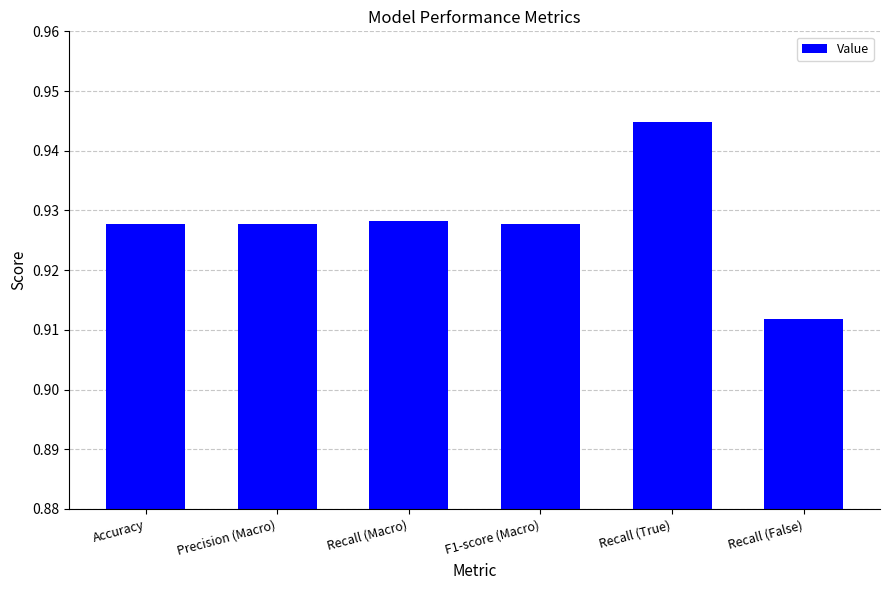

What is the sum of the values at Precision (Macro) and Recall (False)?

1.8